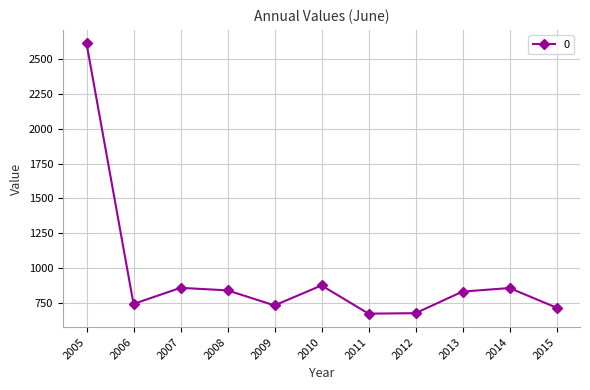

Where is the first local maximum?

2007